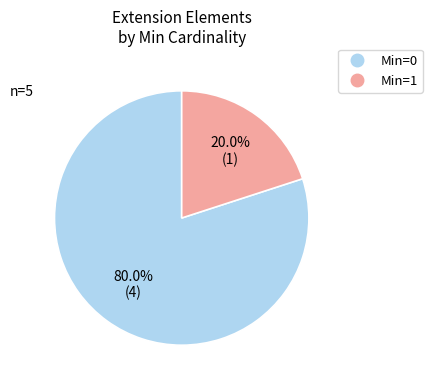

Does any single category account for the majority?

Yes